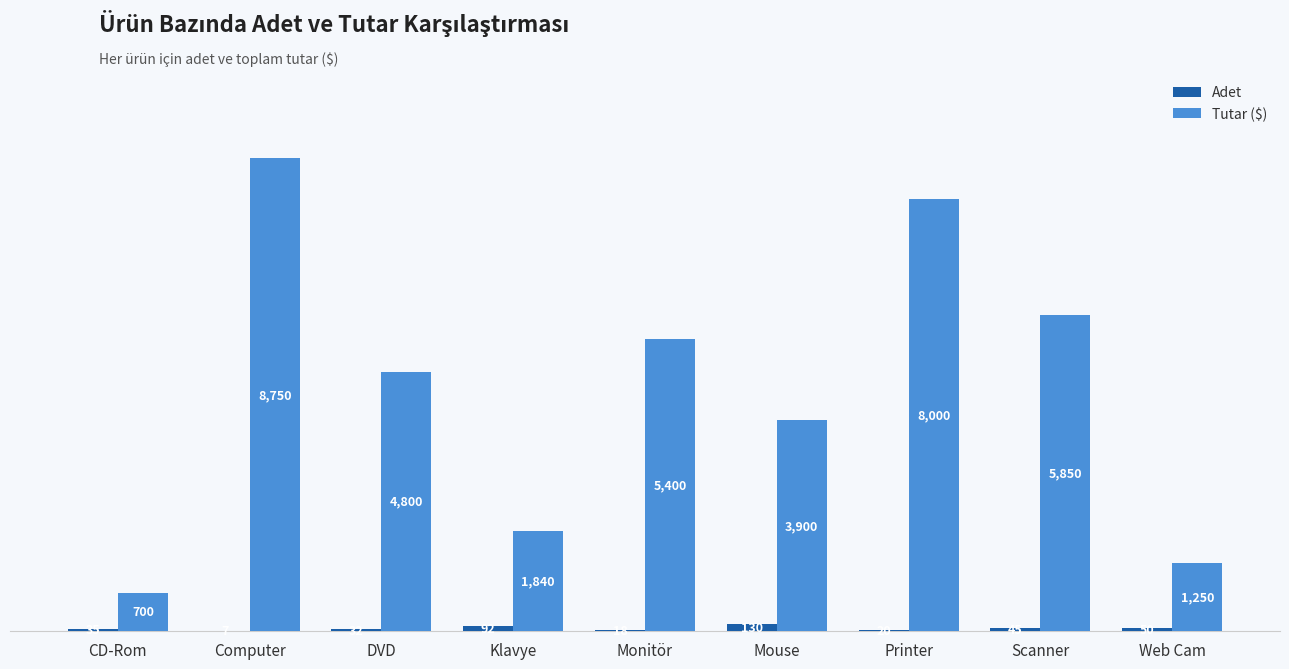

What is the sum of the Adet values at Computer and DVD?

39